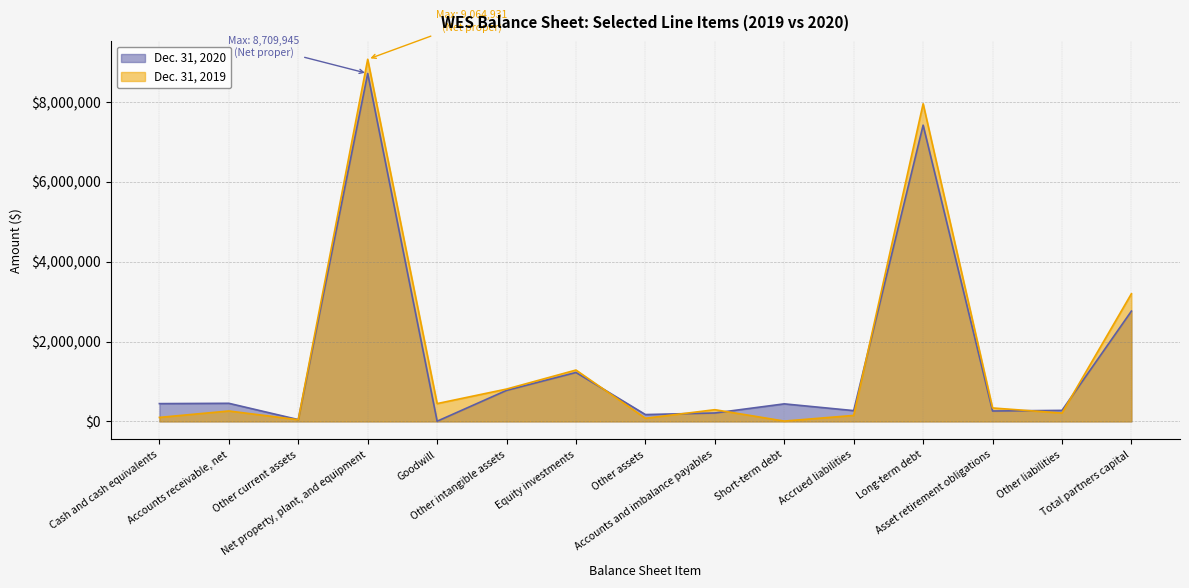

Is the value of Dec. 31, 2019 at Accounts receivable, net greater than the value of Dec. 31, 2020 at Goodwill?

Yes